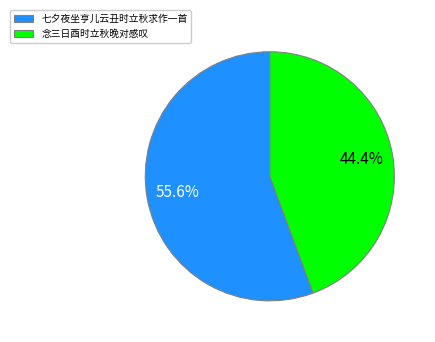

What percentage is the 七夕夜坐亨儿云丑时立秋求作一首 slice, to the nearest percent?

56%